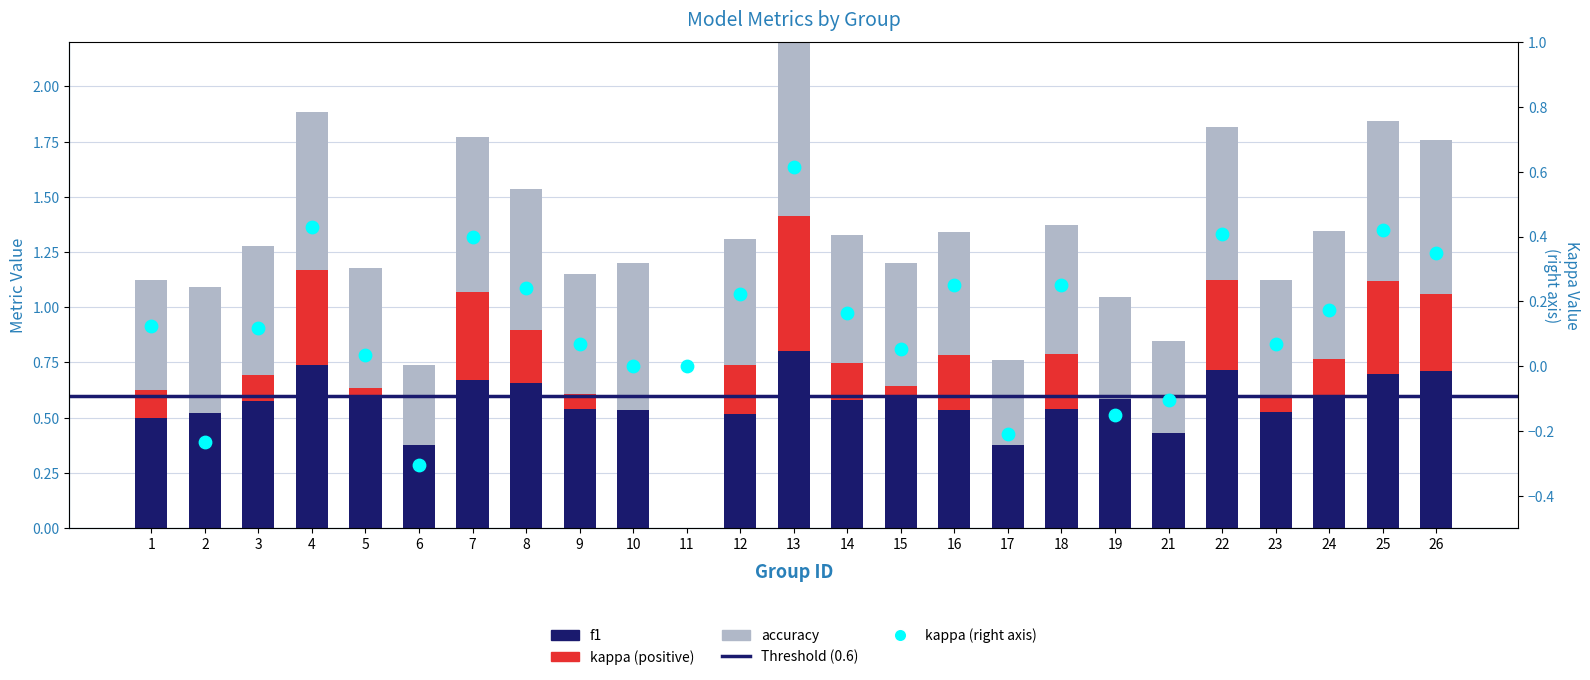

Which series has the largest Y range (max minus min)?

kappa